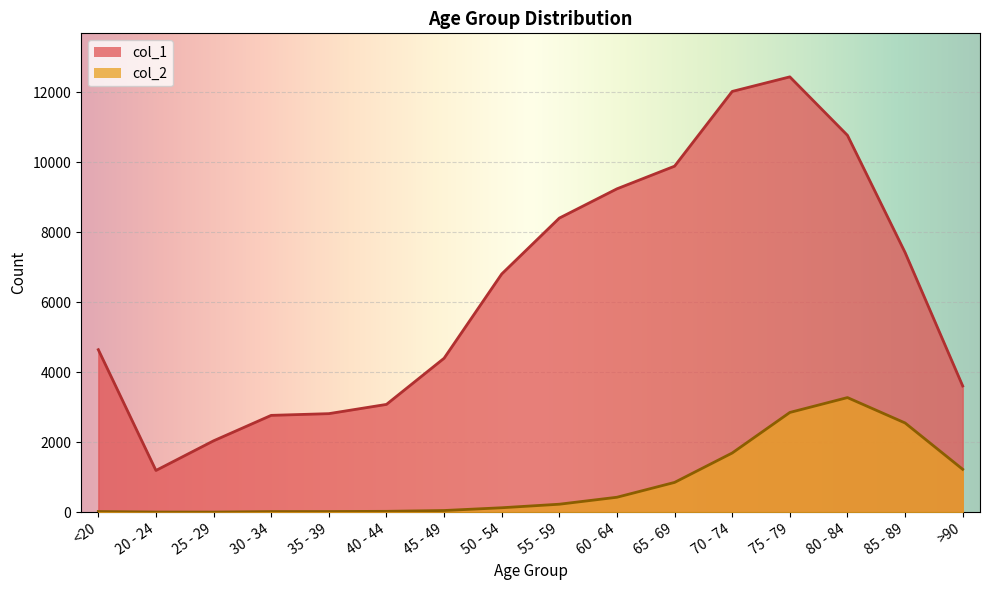

Which series has the largest range (max minus min)?

col_1